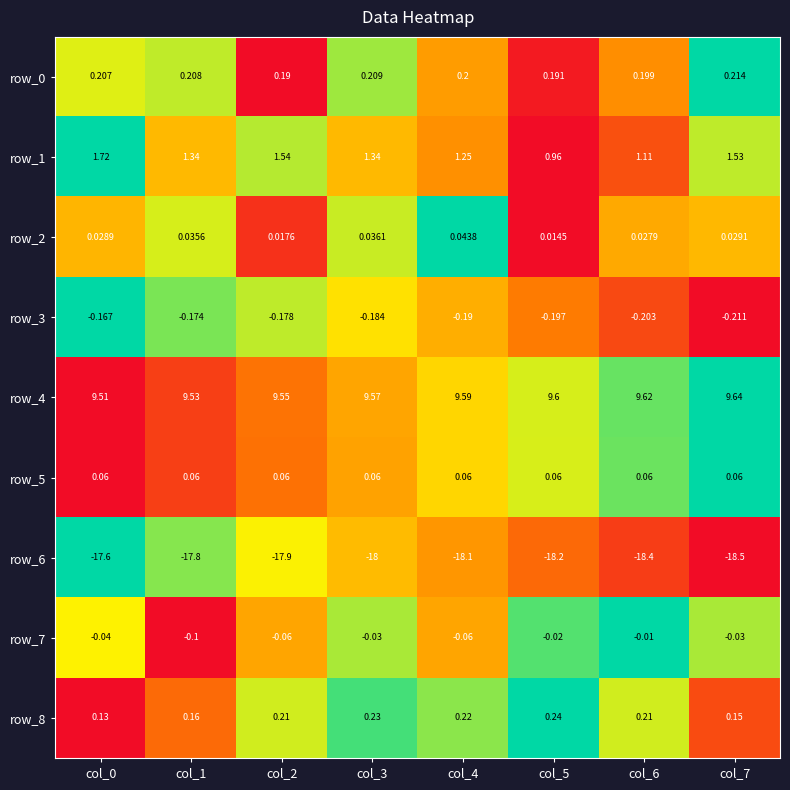

Is the value of row_8 at col_6 greater than the value of row_2 at col_5?

Yes